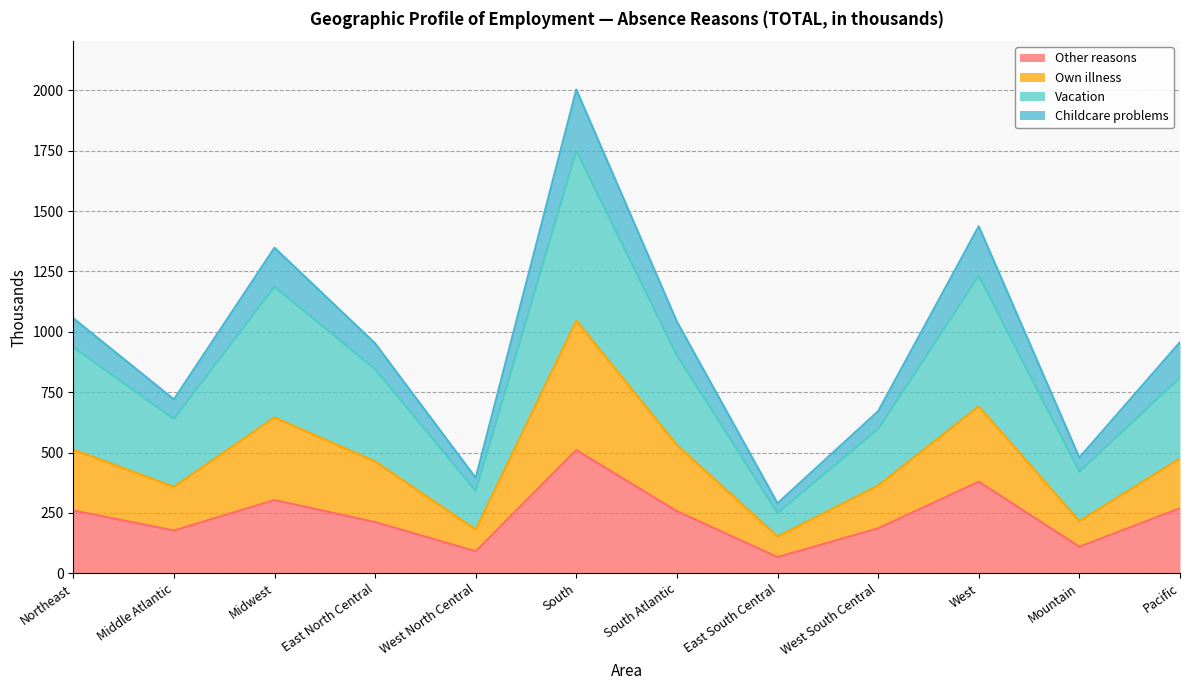

True or false: Own illness and Vacation cross at least once.

False